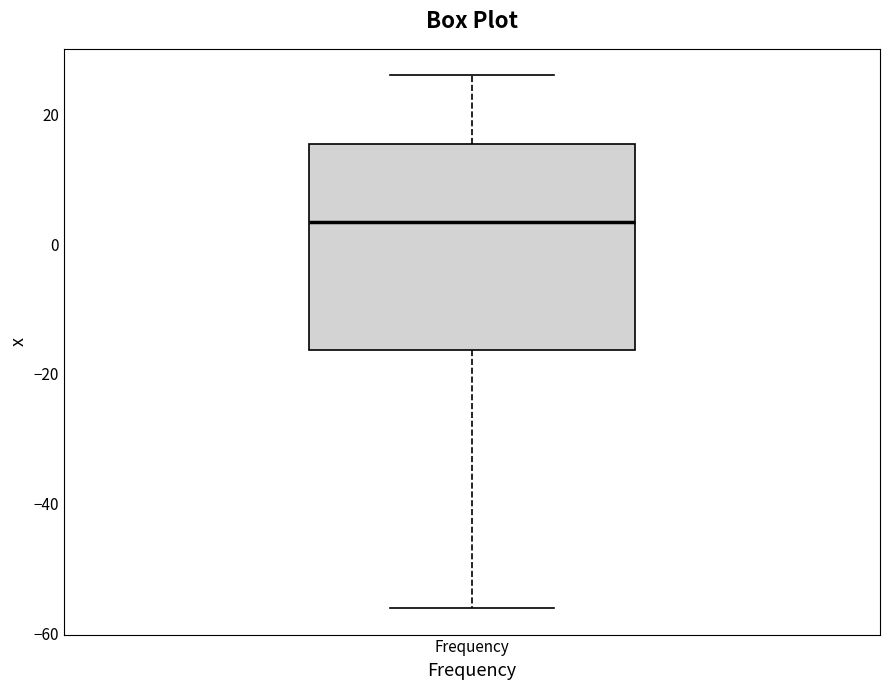

Where is the lower edge of the box for Frequency on the y-axis? The values are not printed on the chart, so give them approximately, as read against the axis.

-16